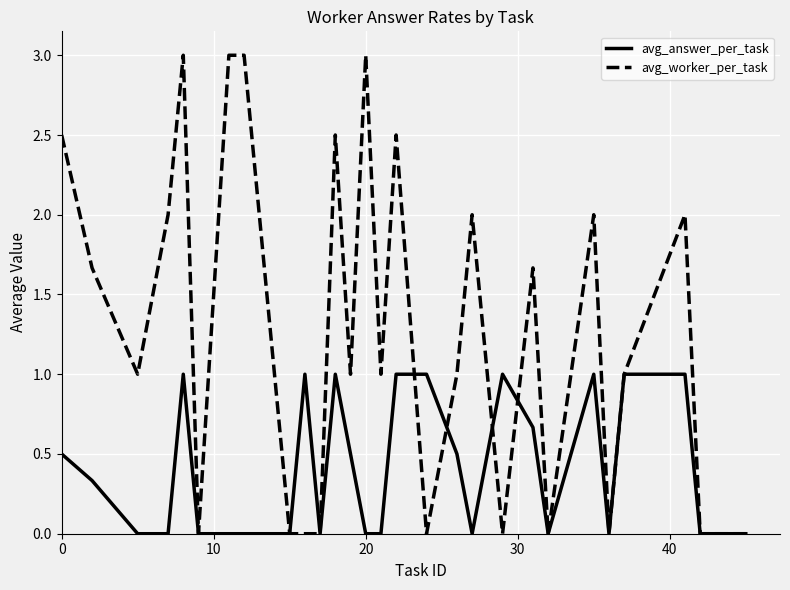

Which series has the widest spread of values?

avg_worker_per_task